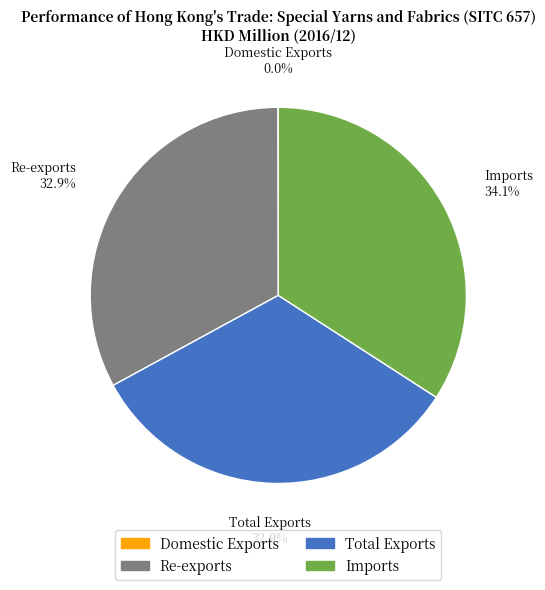

Approximately how many times larger is the value at Total Exports compared to Imports?

1.0